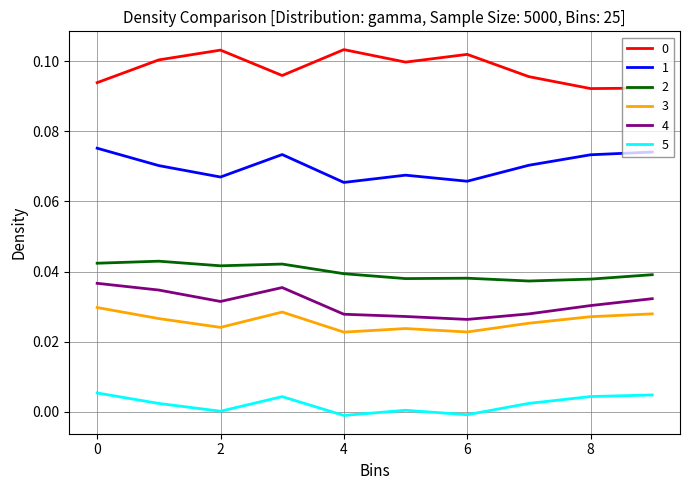

True or false: 0 and 4 cross at least once.

False